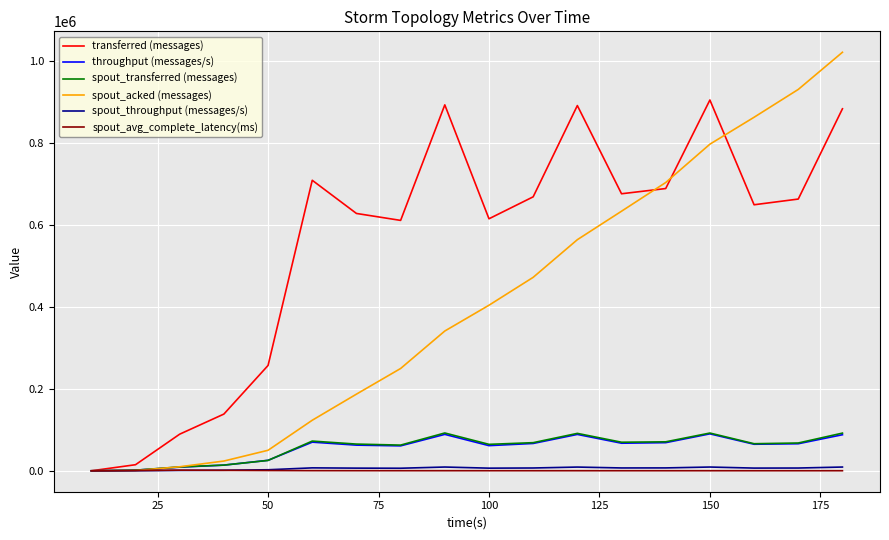

Which series has the largest range (max minus min)?

spout_acked (messages)